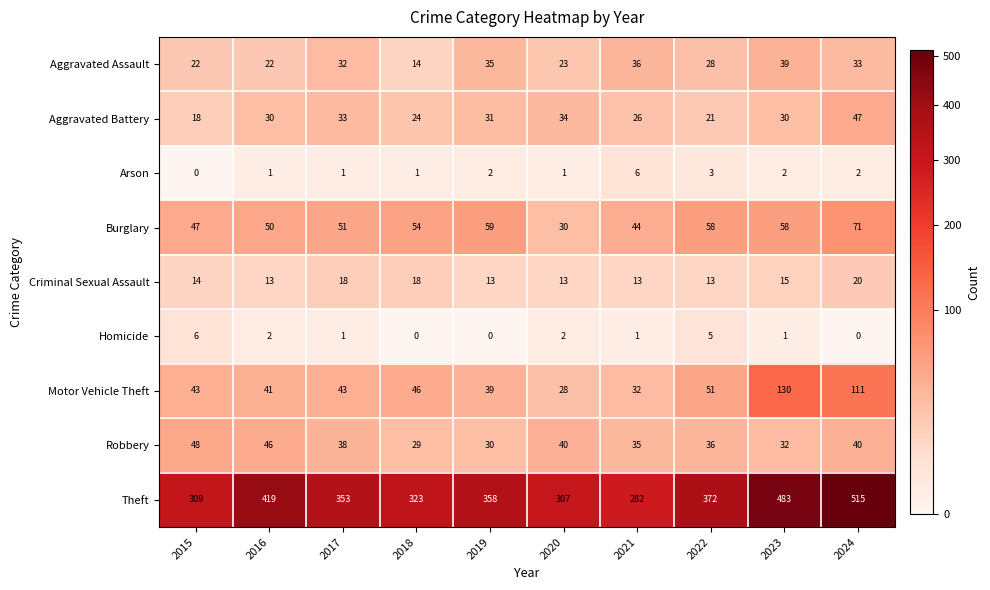

What is the total value across all series at 2015?

507